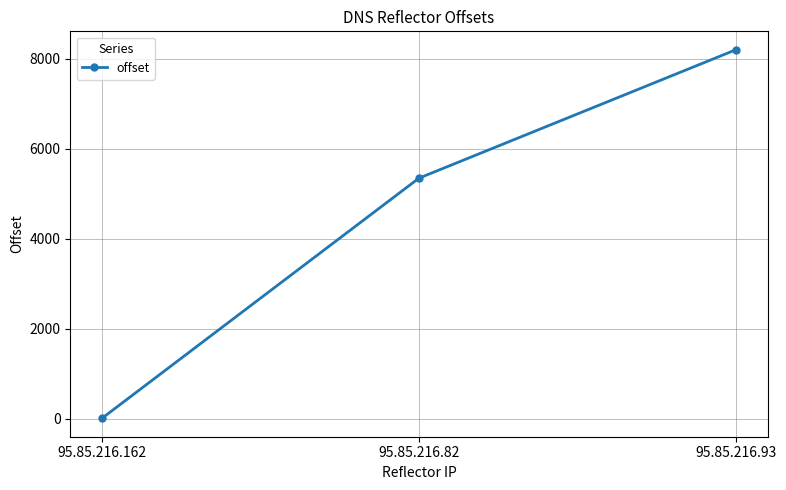

True or false: the data shows 12234 at 95.85.216.93.

False